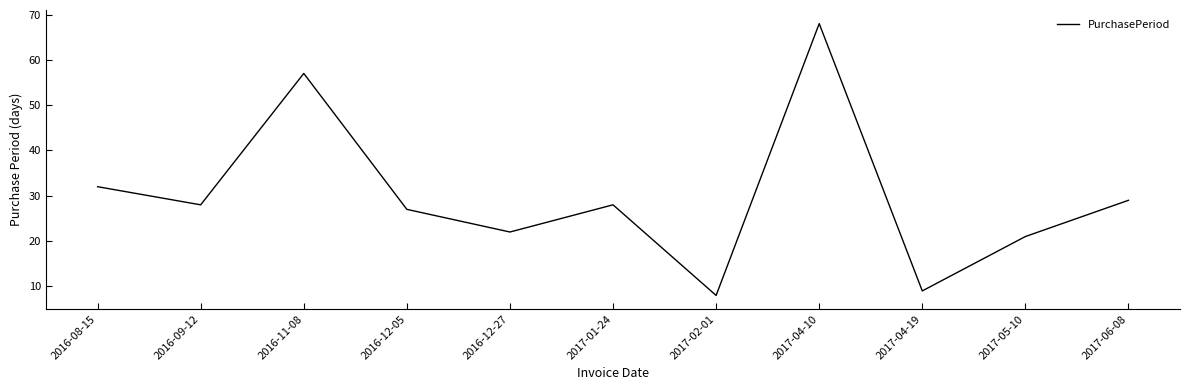

How many interior local valleys (lower than both neighbors) does the data have?

4